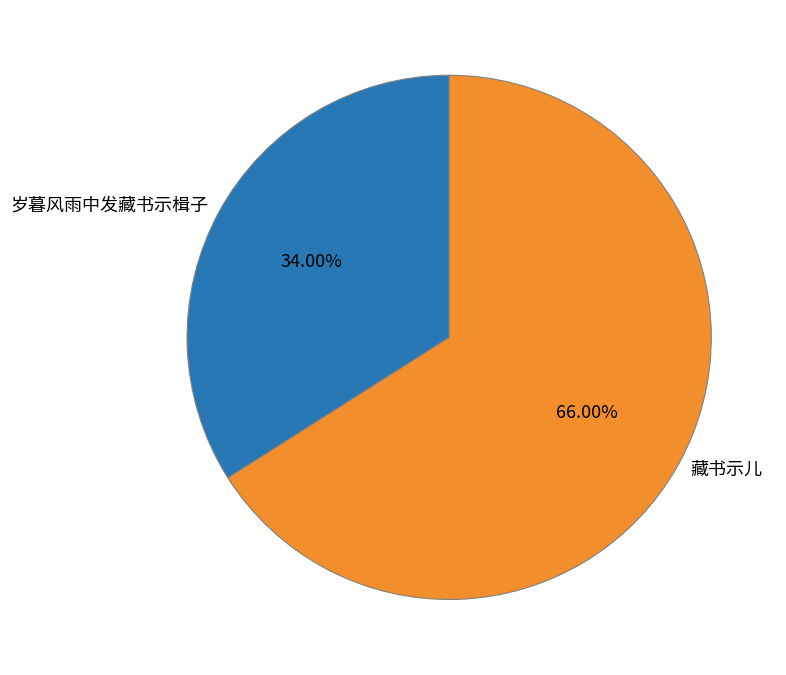

True or false: 藏书示儿 accounts for 66% of the total.

True